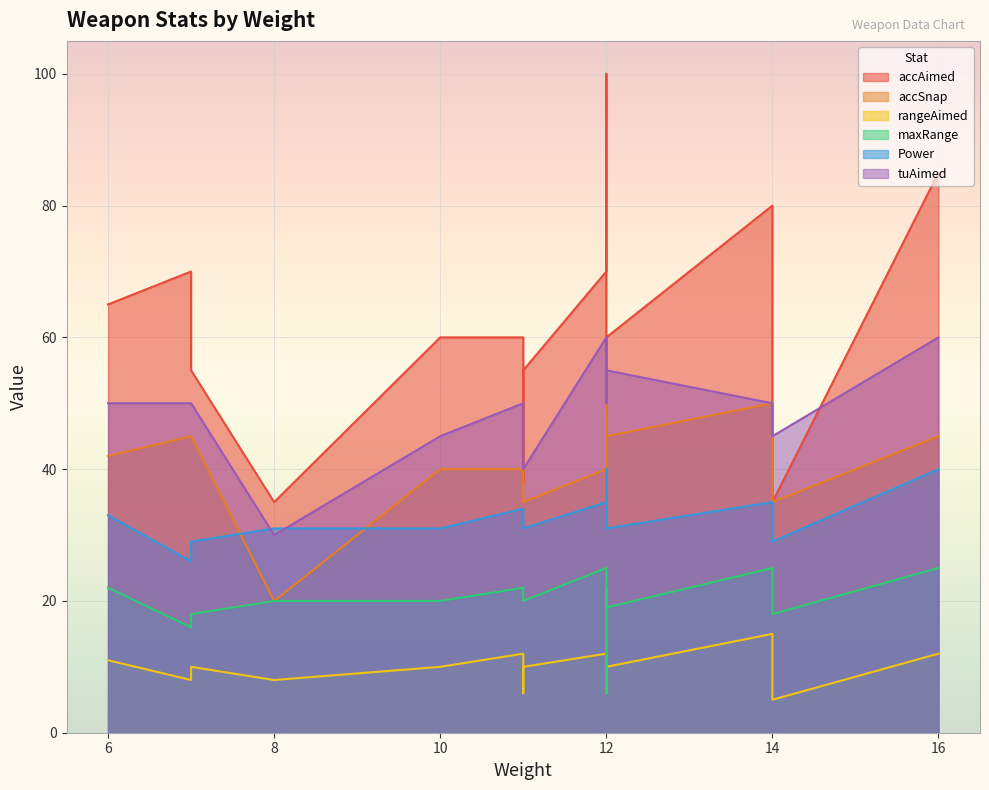

True or false: accSnap and tuAimed cross at least once.

False